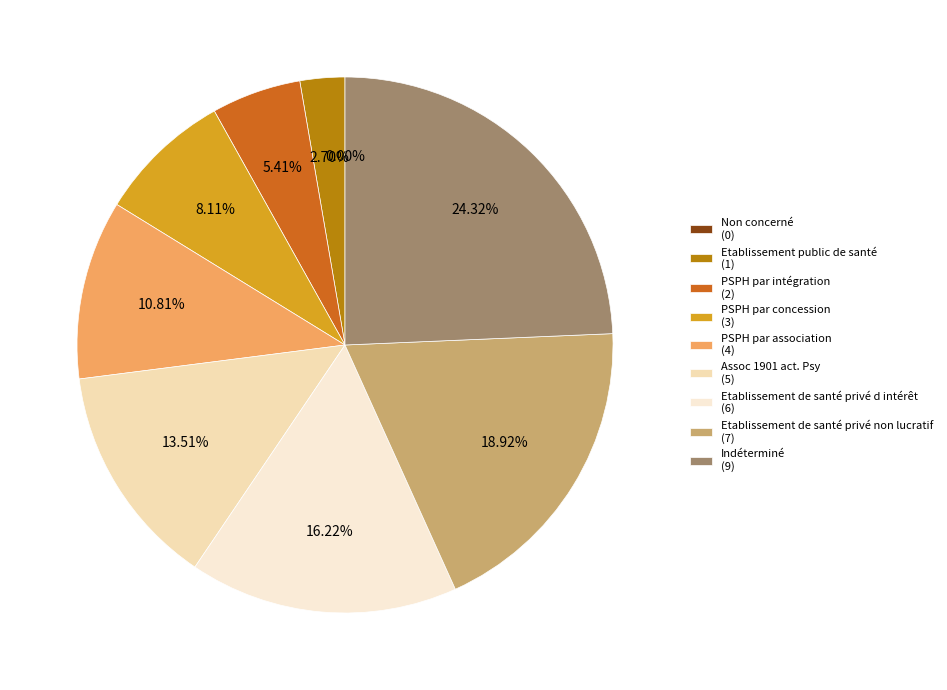

The PSPH par concession slice represents 8% of the pie. True or false?

True